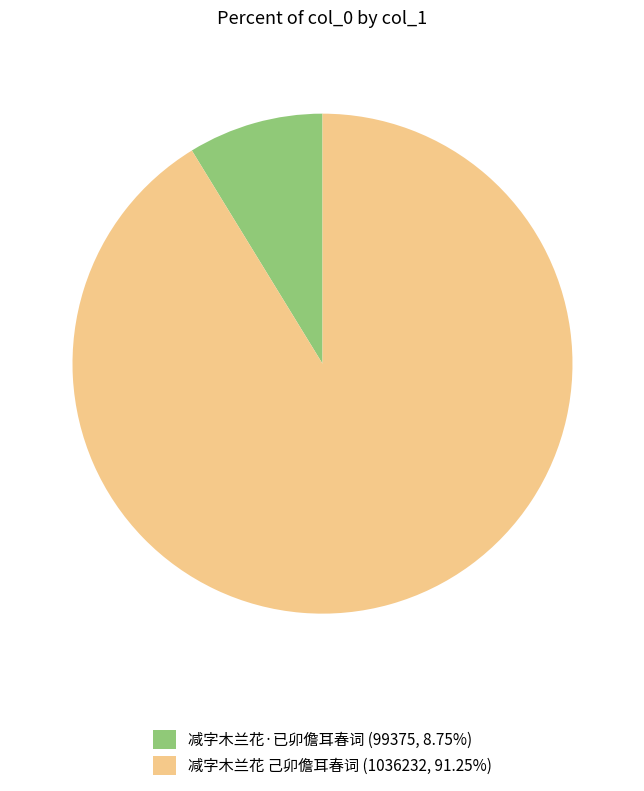

Approximately how many times larger is the value at 减字木兰花 己卯儋耳春词 (1036232, 91.25%) compared to 减字木兰花·已卯儋耳春词 (99375, 8.75%)?

10.4